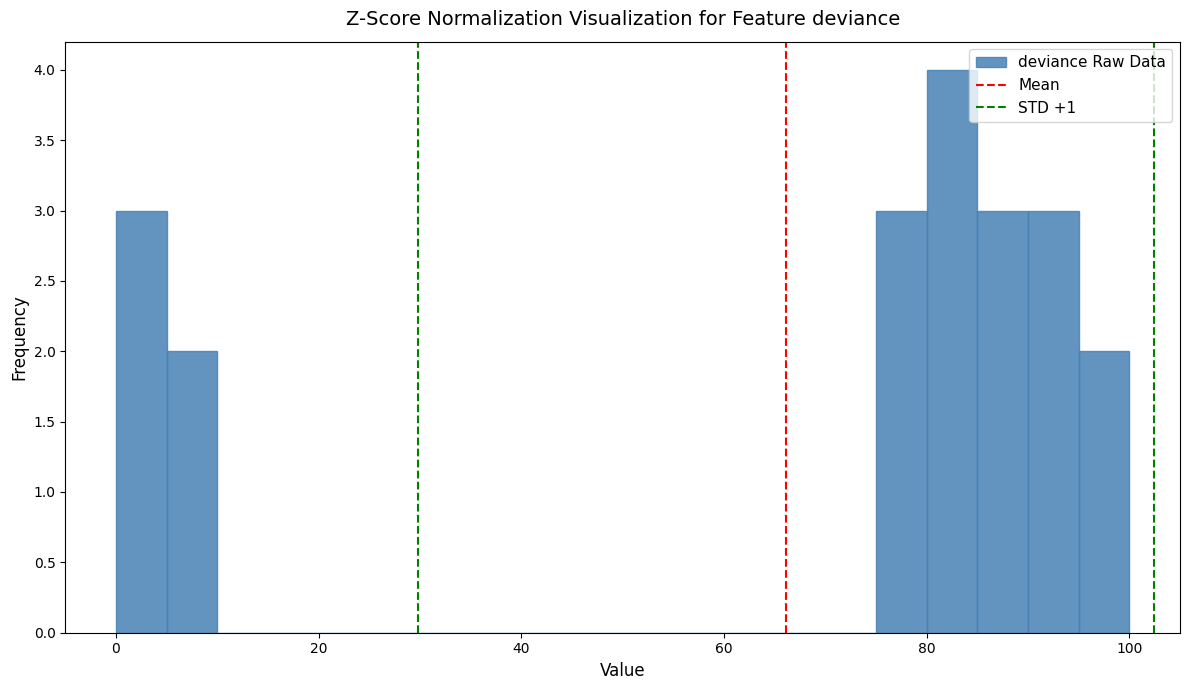

Read against the x-axis, roughly where is the centre of the tallest bar?

82